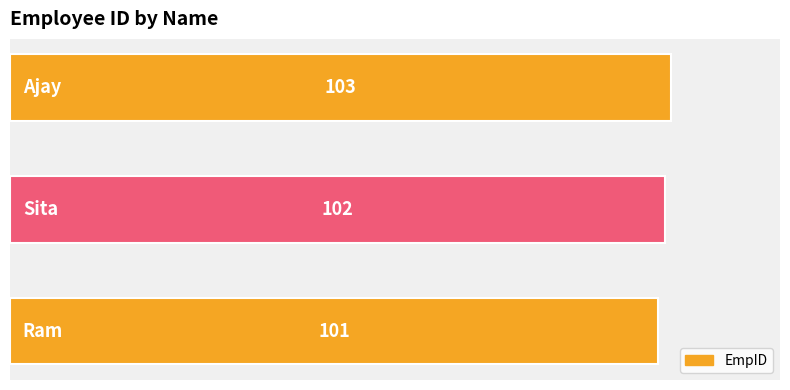

What is the average value?

102